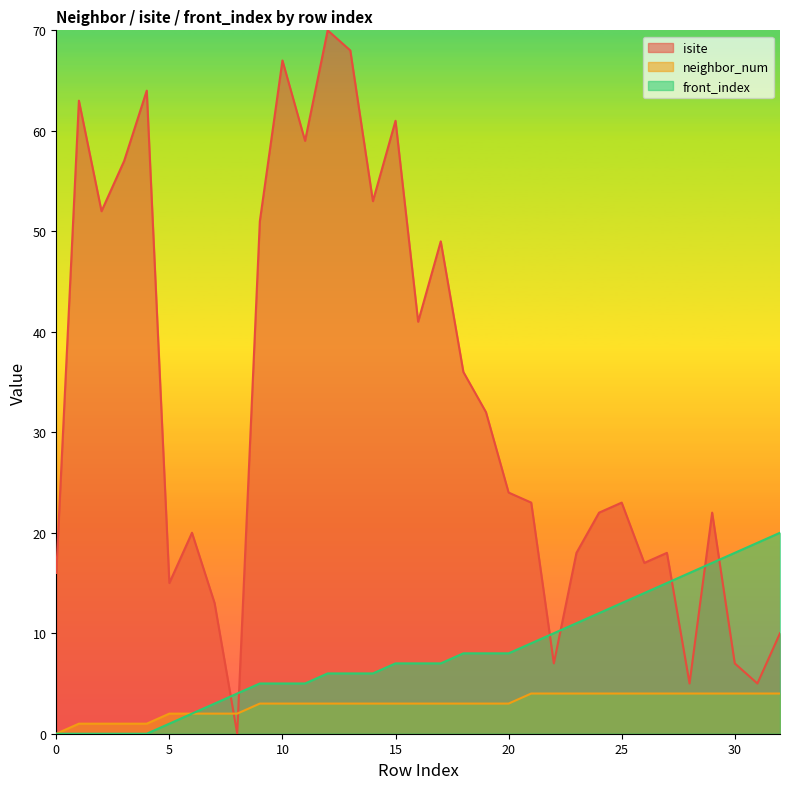

Reading left to right, transcribe all the data shown in this chart.

isite: 16	63	52	57	64	15	20	13	0	51	67	59	70	68	53	61	41	49	36	32	24	23	7	18	22	23	17	18	5	22	7	5	10
neighbor_num: 0	1	1	1	1	2	2	2	2	3	3	3	3	3	3	3	3	3	3	3	3	4	4	4	4	4	4	4	4	4	4	4	4
front_index: 0	0	0	0	0	1	2	3	4	5	5	5	6	6	6	7	7	7	8	8	8	9	10	11	12	13	14	15	16	17	18	19	20